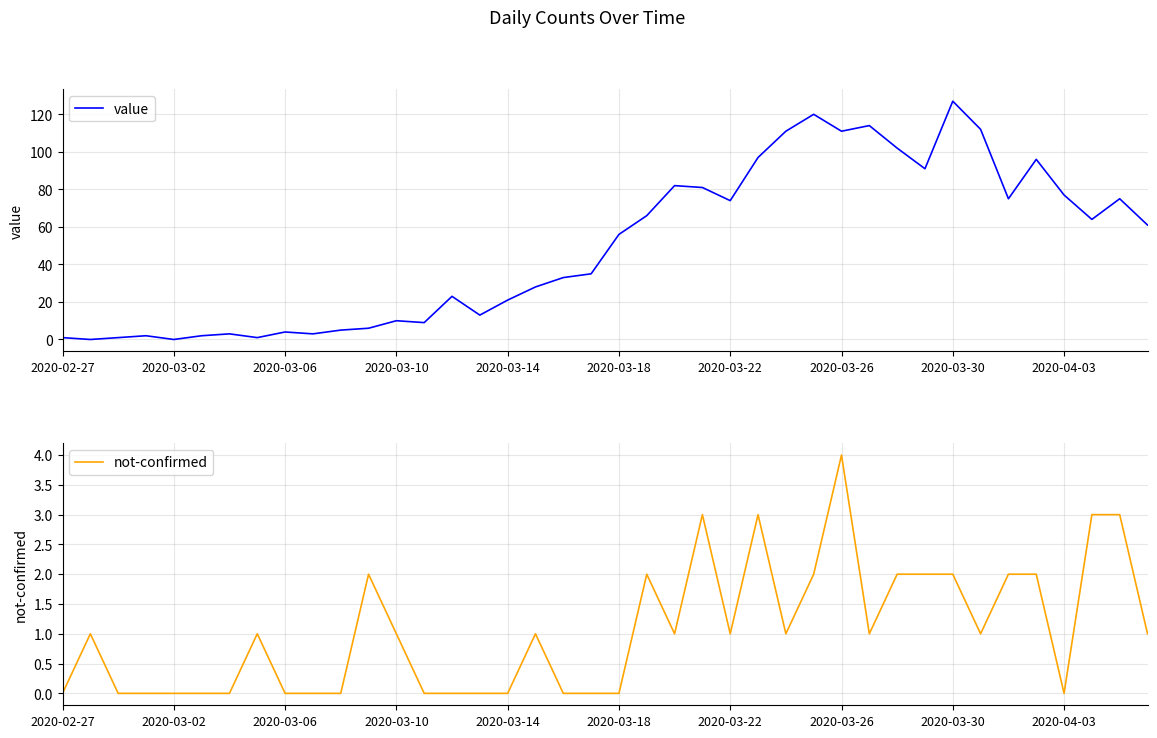

What are all the series names shown in the legend?

value, not-confirmed